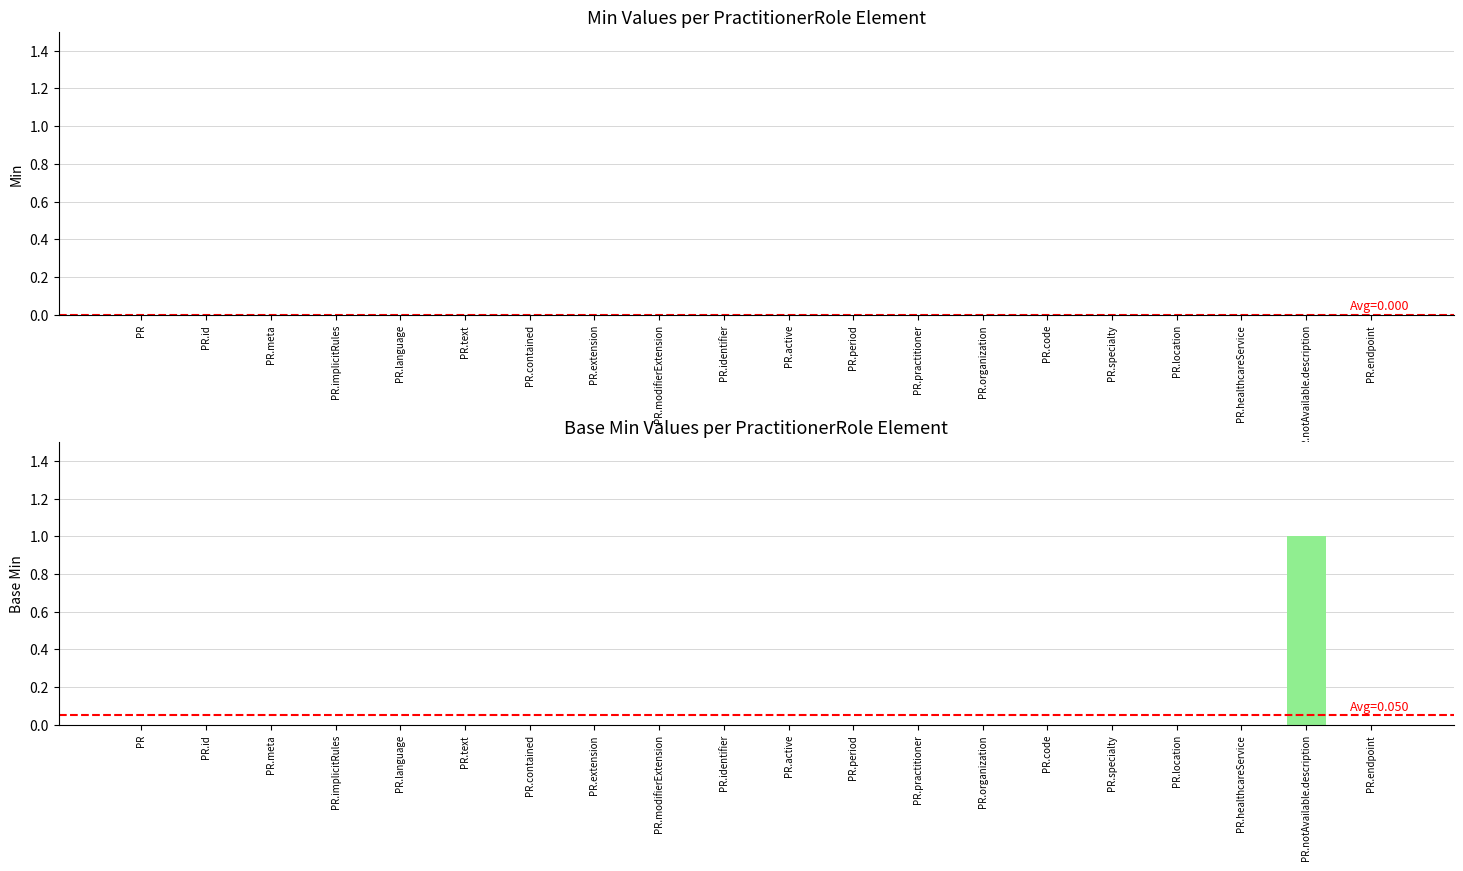

Which label corresponds to the largest value in the chart?

PR.notAvailable.description